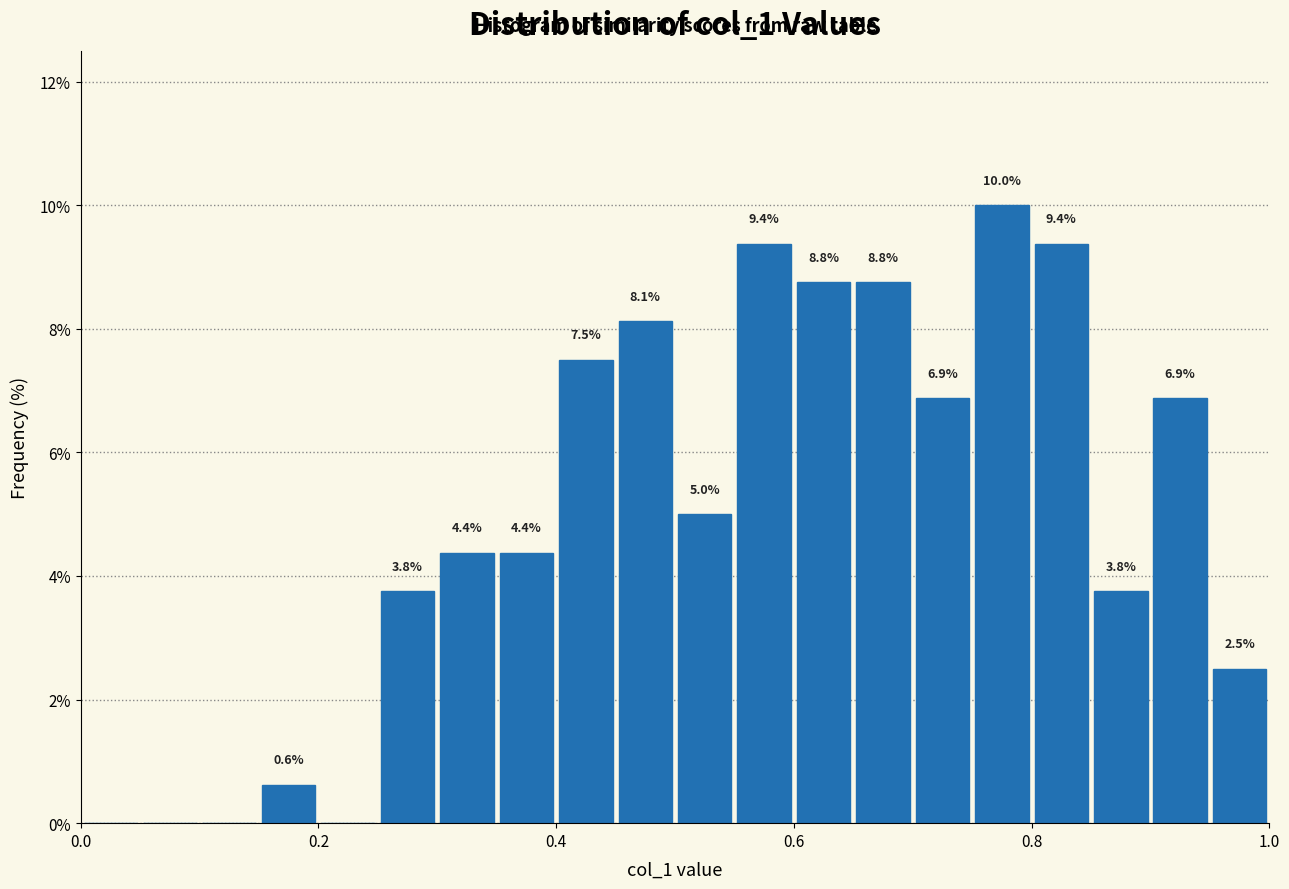

Read against the x-axis, roughly where is the centre of the tallest bar?

0.78